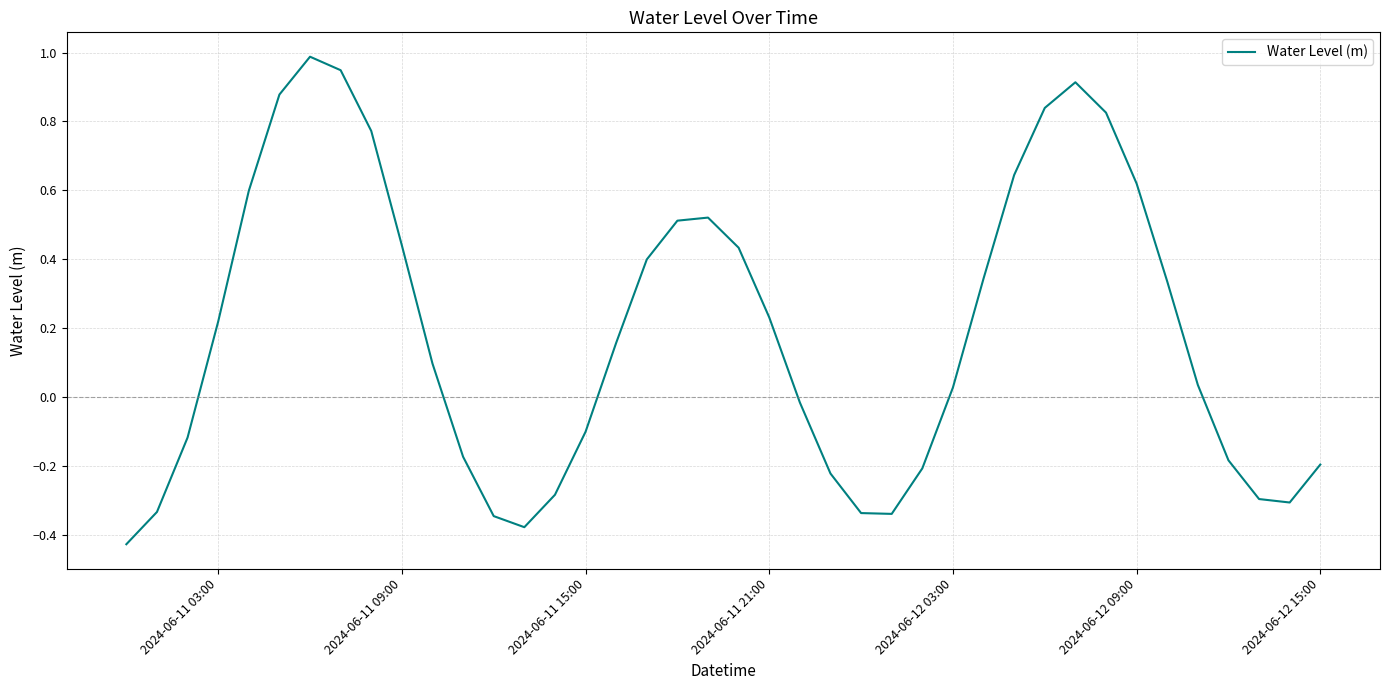

What is the greatest value displayed?

1.0